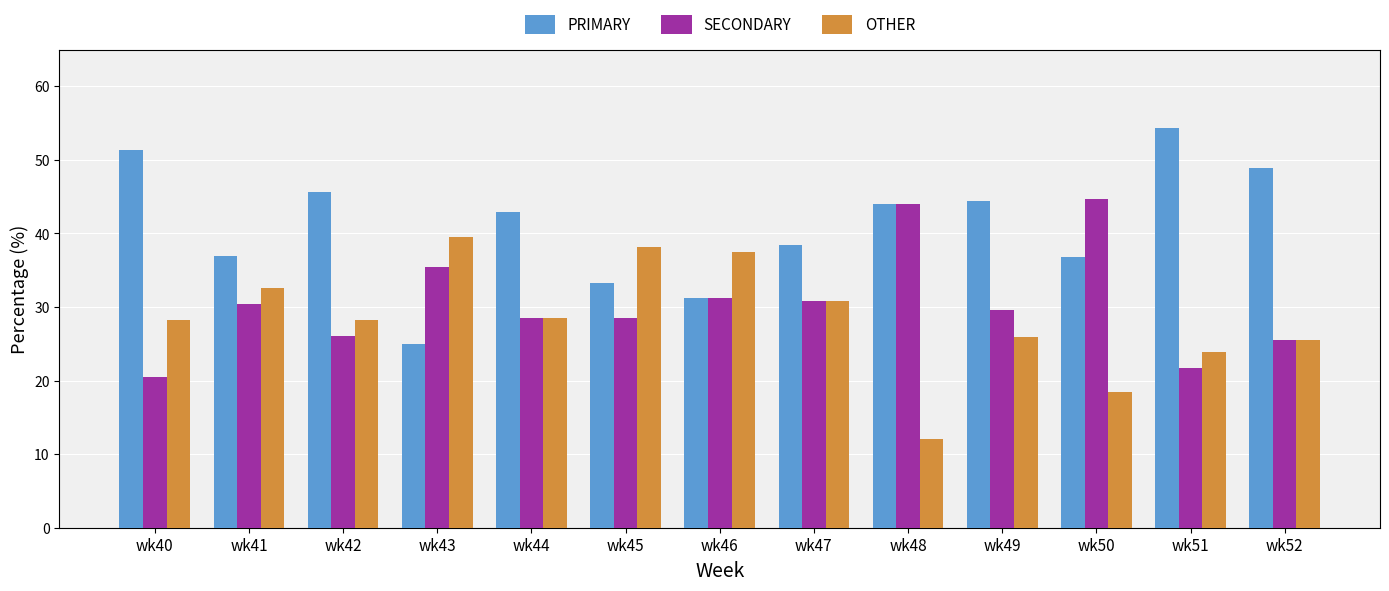

What is the difference between the highest and lowest values at wk44?

14.3